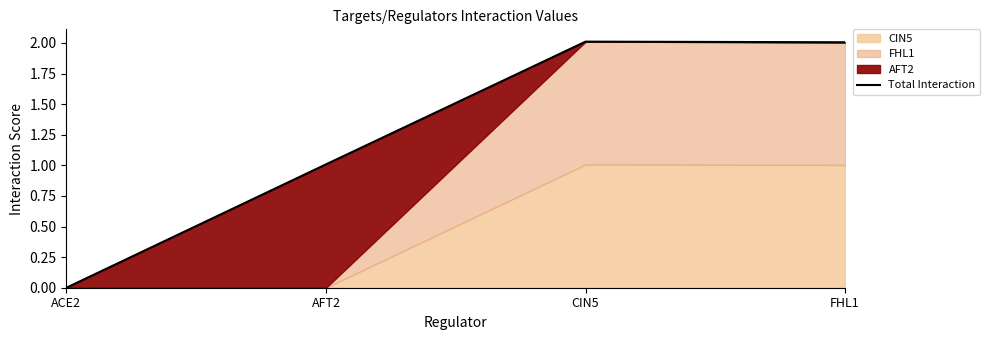

What is the sum of all values?

5.0